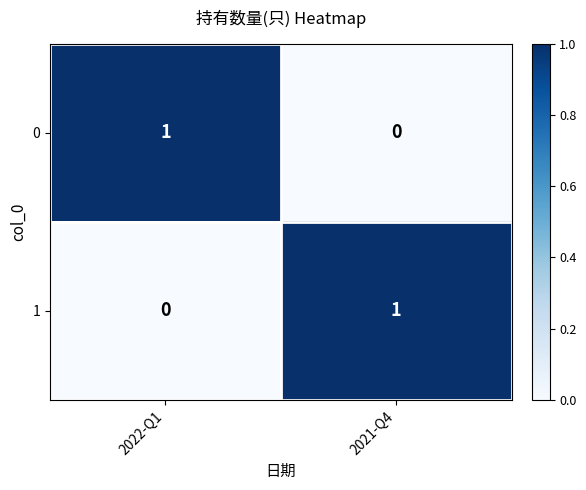

Is it true that 1 equals 0 at 2022-Q1?

True